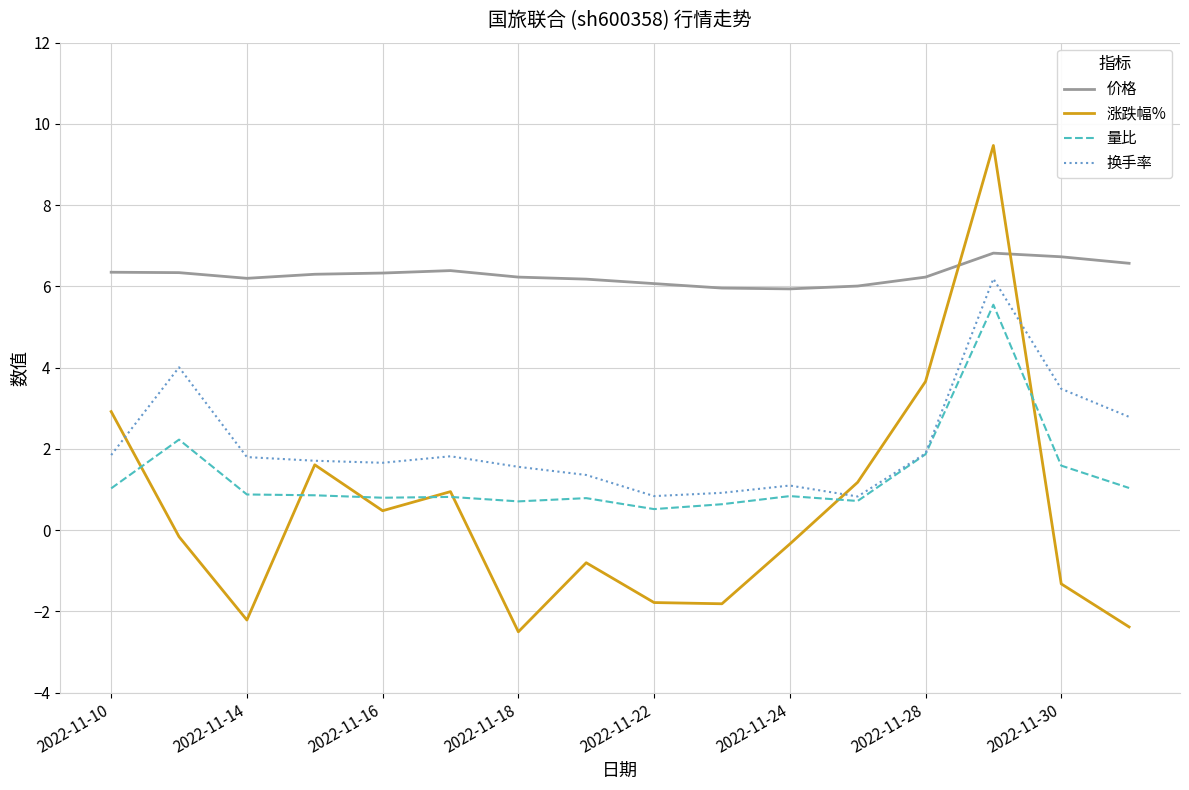

Which series has the largest total across all categories?

价格